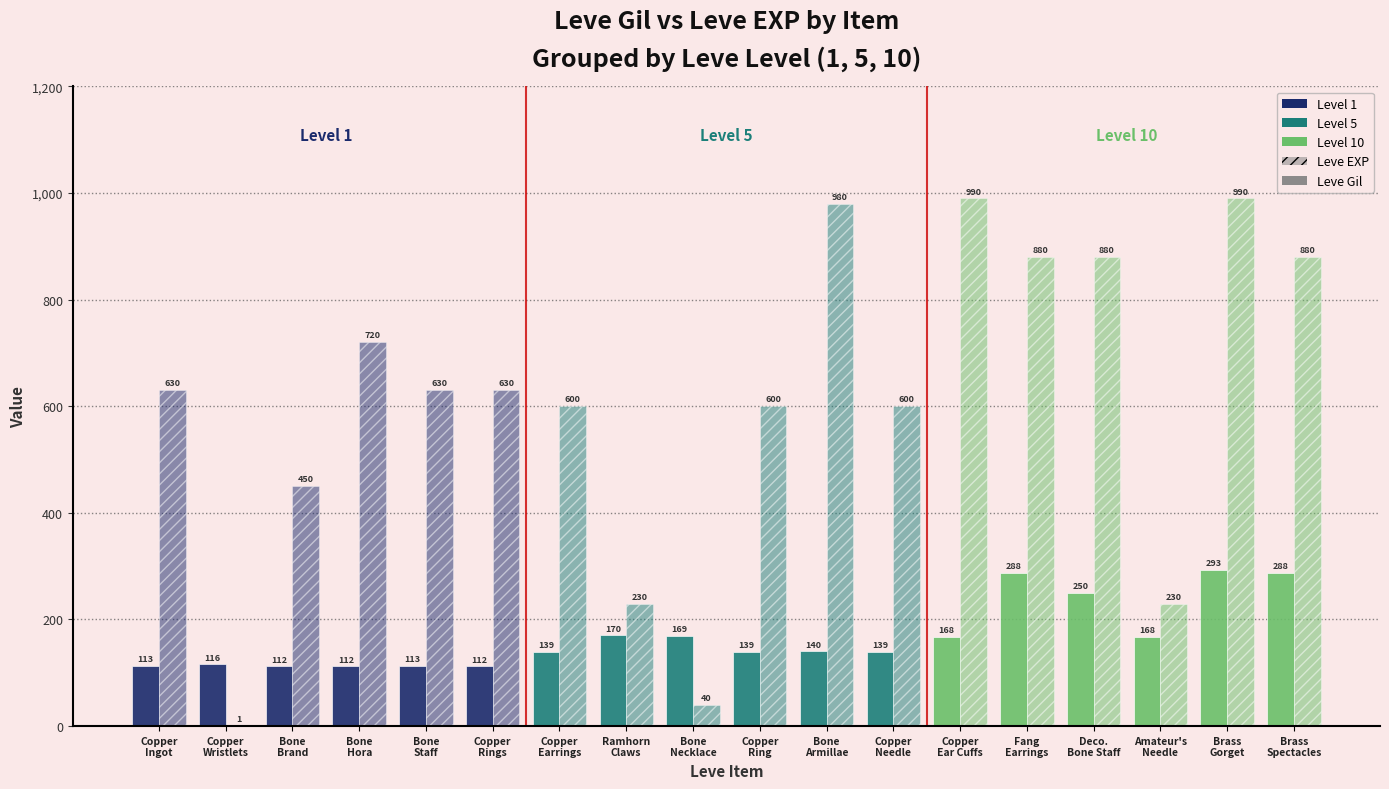

Are the bars grouped side by side (vs. stacked)?

Yes